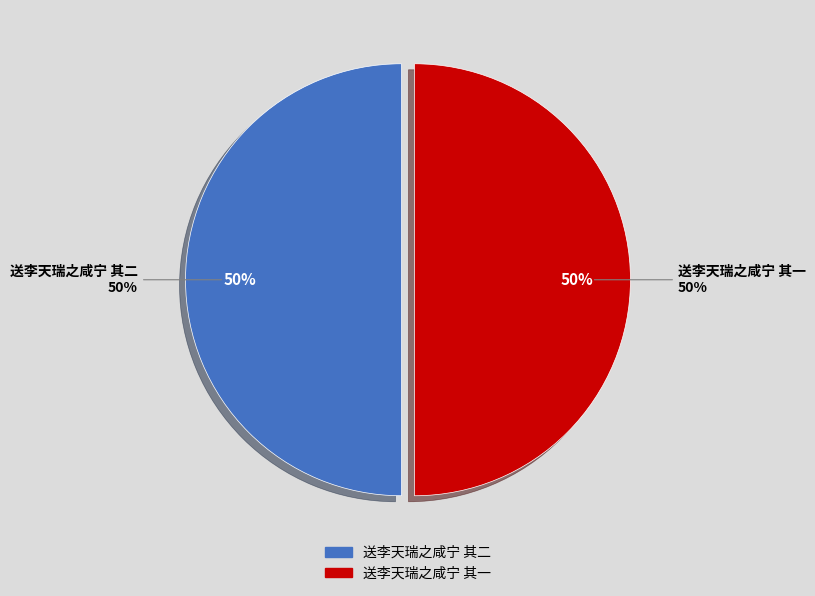

To the nearest percent, what is the average slice percentage?

50%